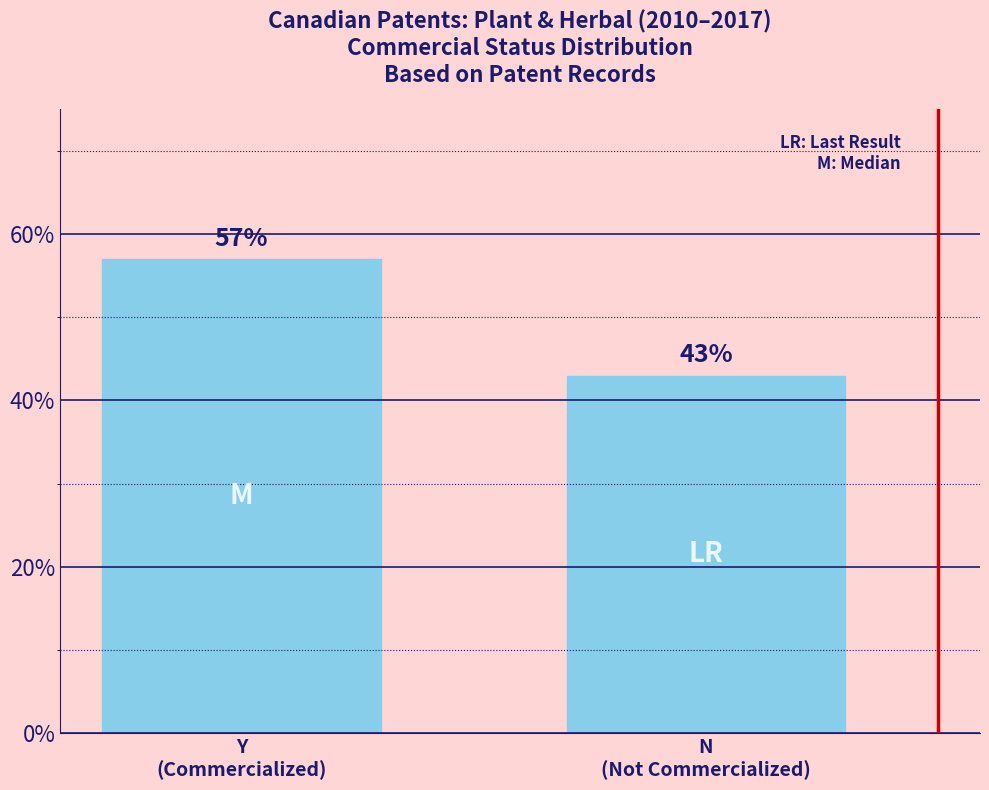

What is the label of the 2nd bar from the left?

N
(Not Commercialized)